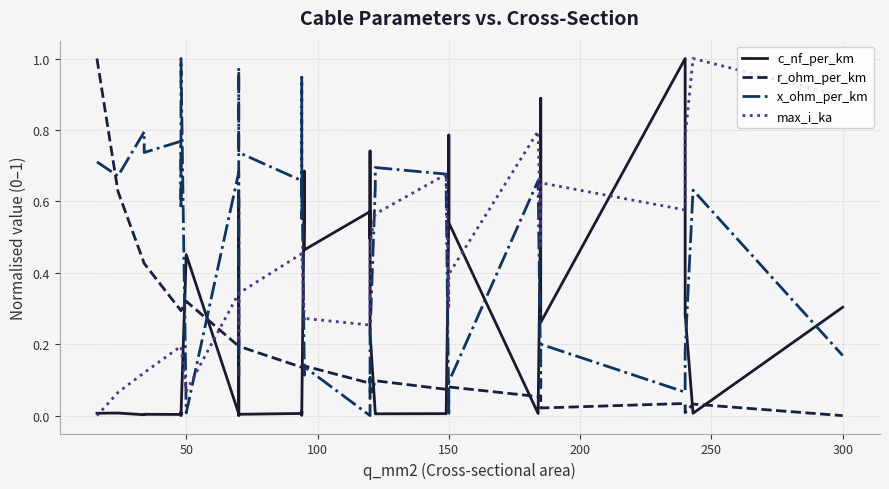

List the series in order of their peak value, highest first.

c_nf_per_km, r_ohm_per_km, max_i_ka, x_ohm_per_km